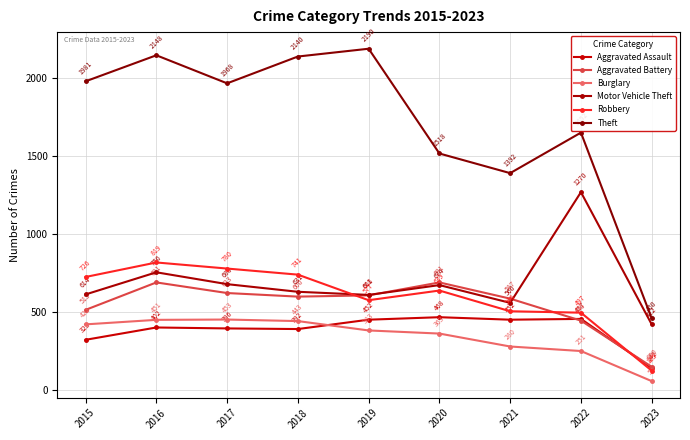

At how many categories does at least one series exceed 361?

9